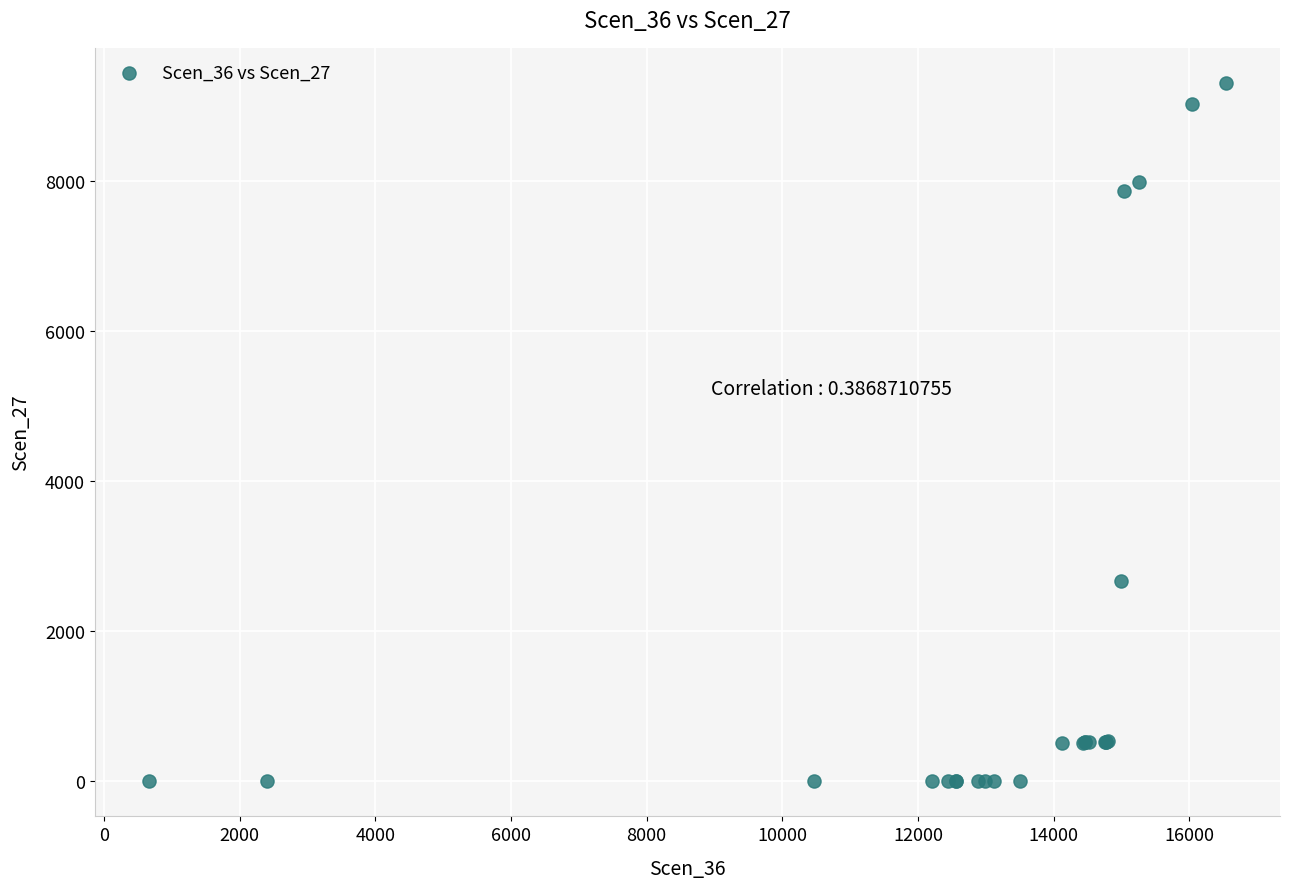

What Y value in the scatter plot is closest to 4651?

2673.2